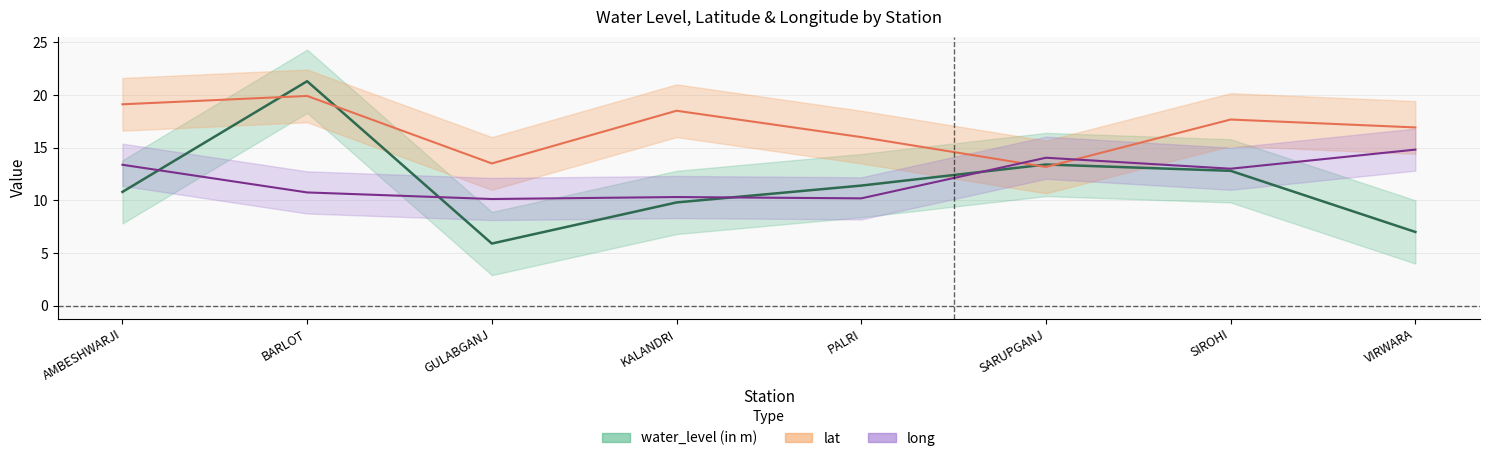

Is it true that long equals 10.8 at BARLOT?

True